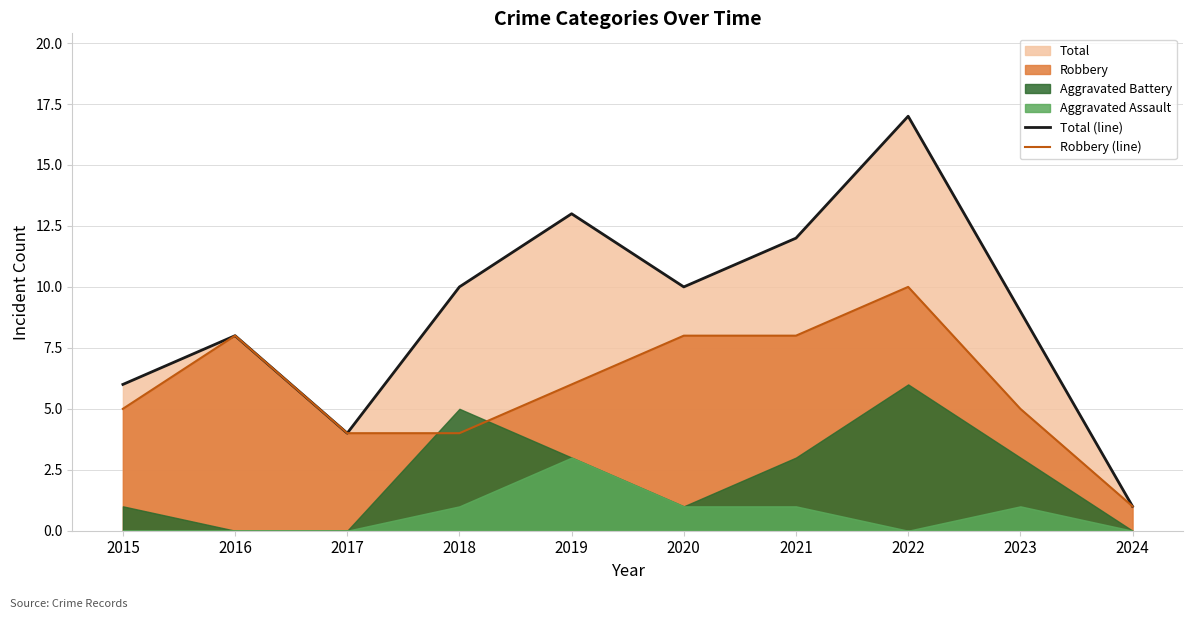

What is the average value of the Robbery (line) series?

6